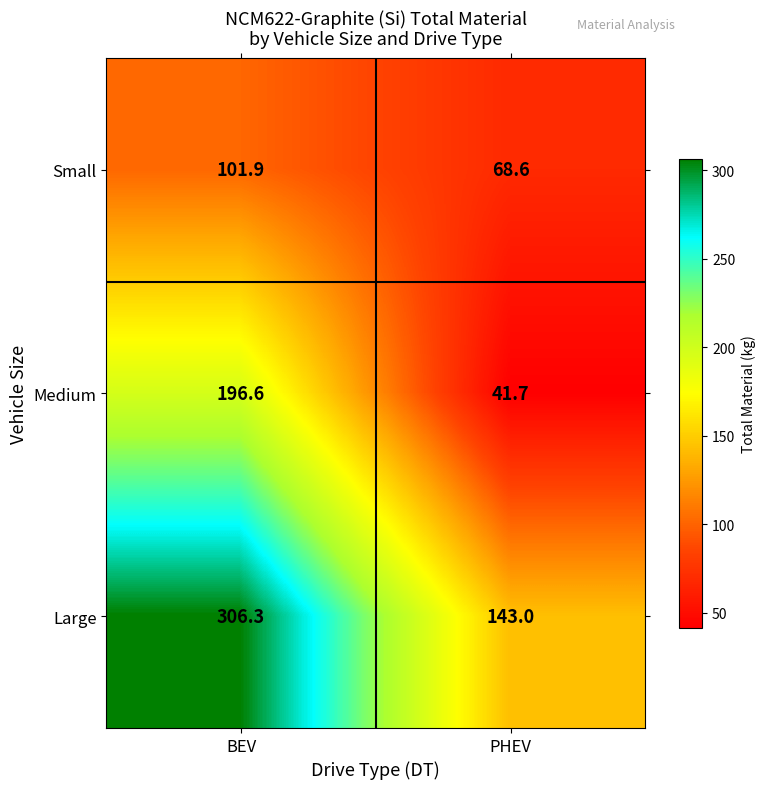

Reading left to right, list all the values displayed in this chart.

Small: 101.9	68.6
Medium: 196.6	41.7
Large: 306.3	143.0